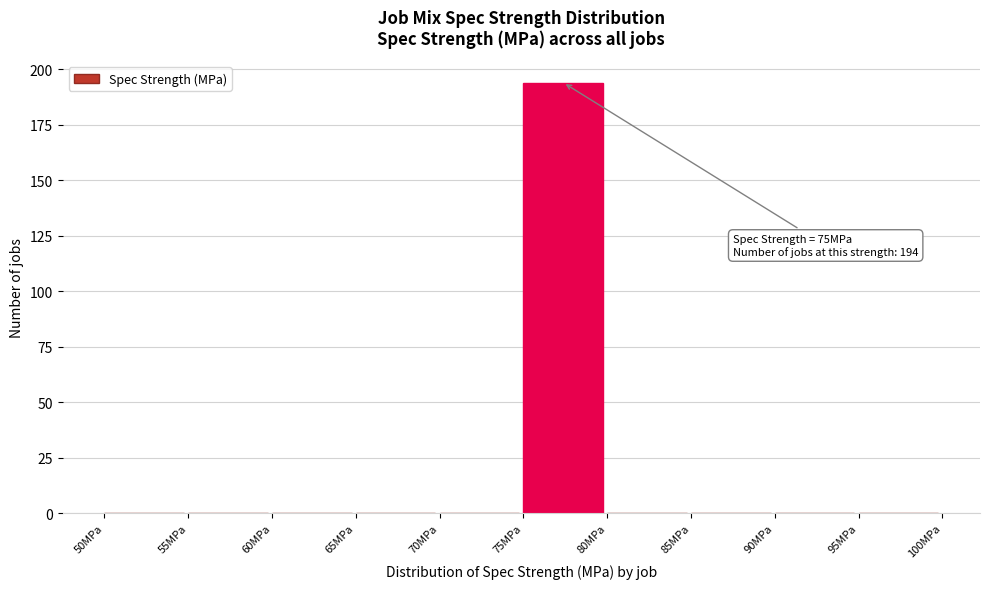

Which range on the x-axis has the tallest bar?

75 to 80